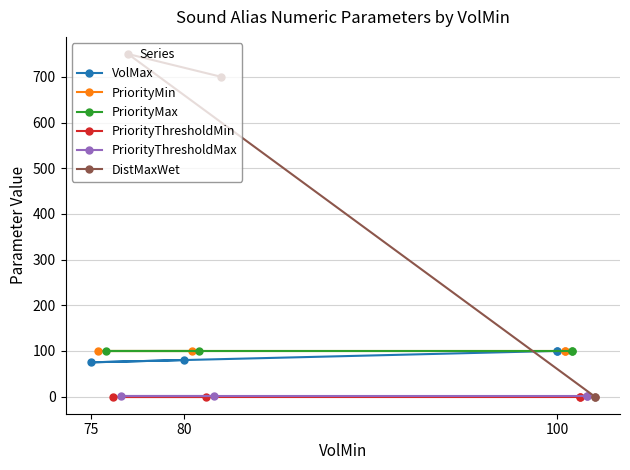

How many intersections are there between VolMax and DistMaxWet?

1